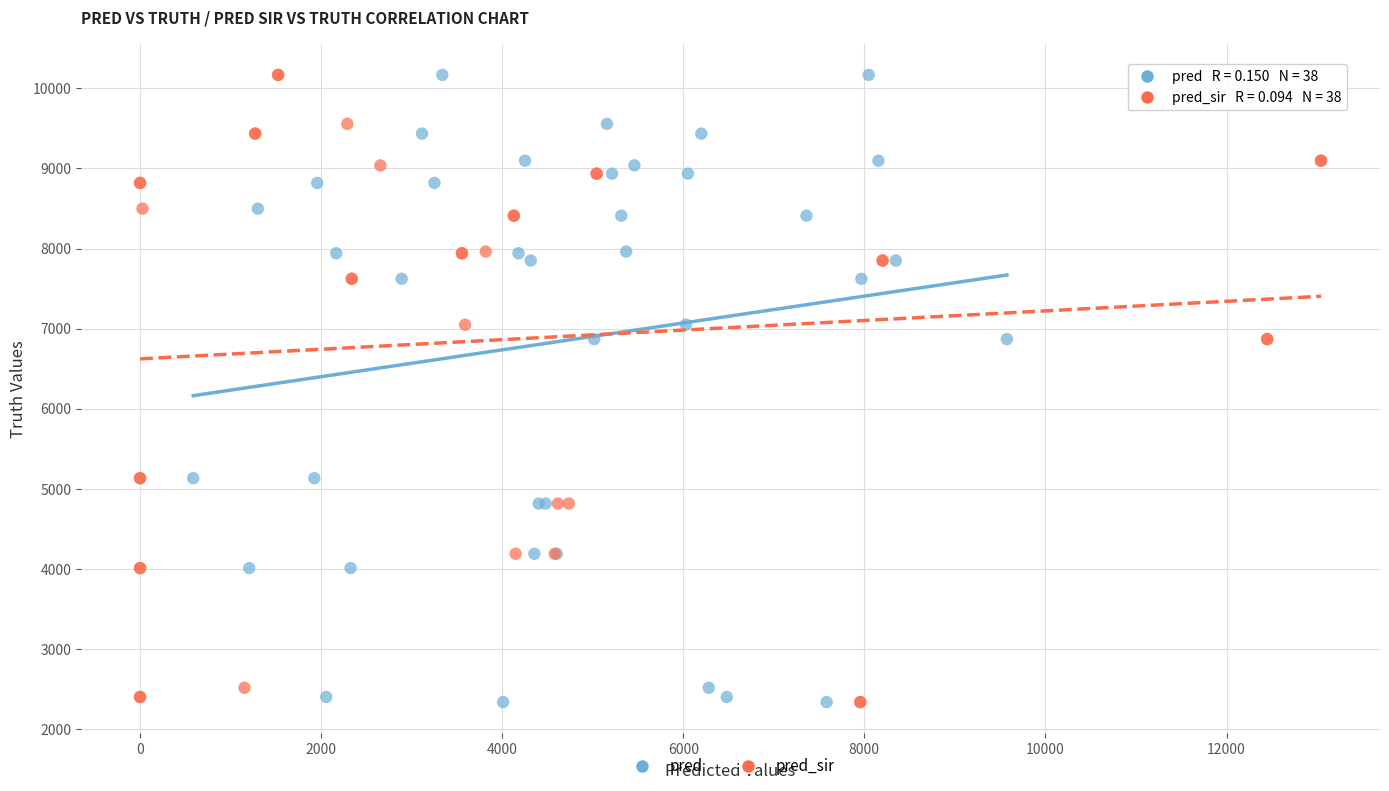

What are all the series names shown in the legend?

pred, pred_sir